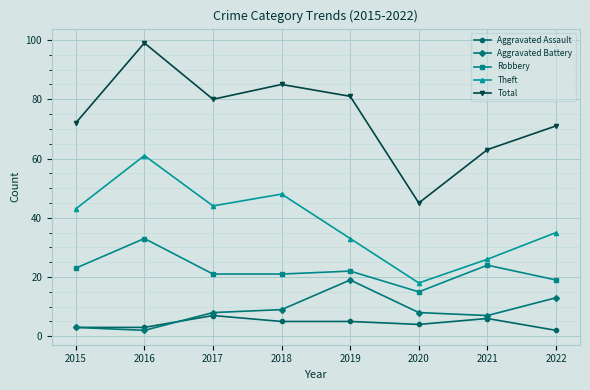

Reading right to left, what are all the values shown in this chart?

Aggravated Assault: 2022=2	2021=6	2020=4	2019=5	2018=5	2017=7	2016=3	2015=3
Aggravated Battery: 2022=13	2021=7	2020=8	2019=19	2018=9	2017=8	2016=2	2015=3
Robbery: 2022=19	2021=24	2020=15	2019=22	2018=21	2017=21	2016=33	2015=23
Theft: 2022=35	2021=26	2020=18	2019=33	2018=48	2017=44	2016=61	2015=43
Total: 2022=71	2021=63	2020=45	2019=81	2018=85	2017=80	2016=99	2015=72